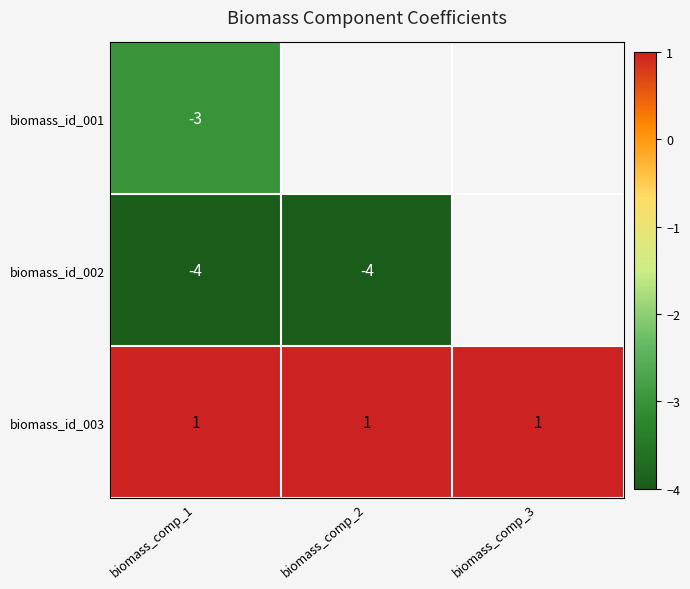

At how many categories does at least one series exceed 0?

3